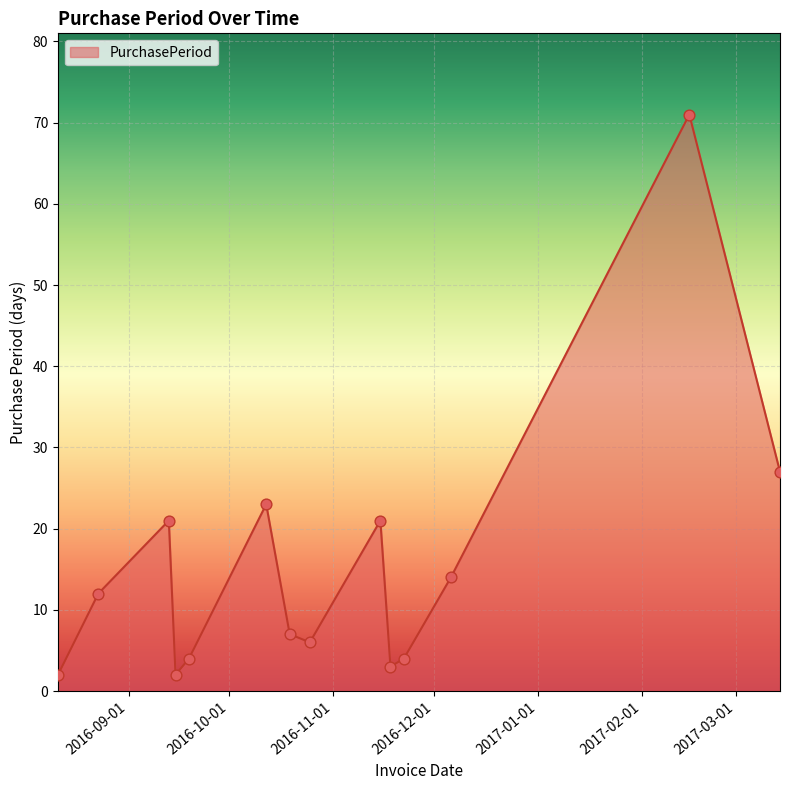

What is the greatest value displayed?

71